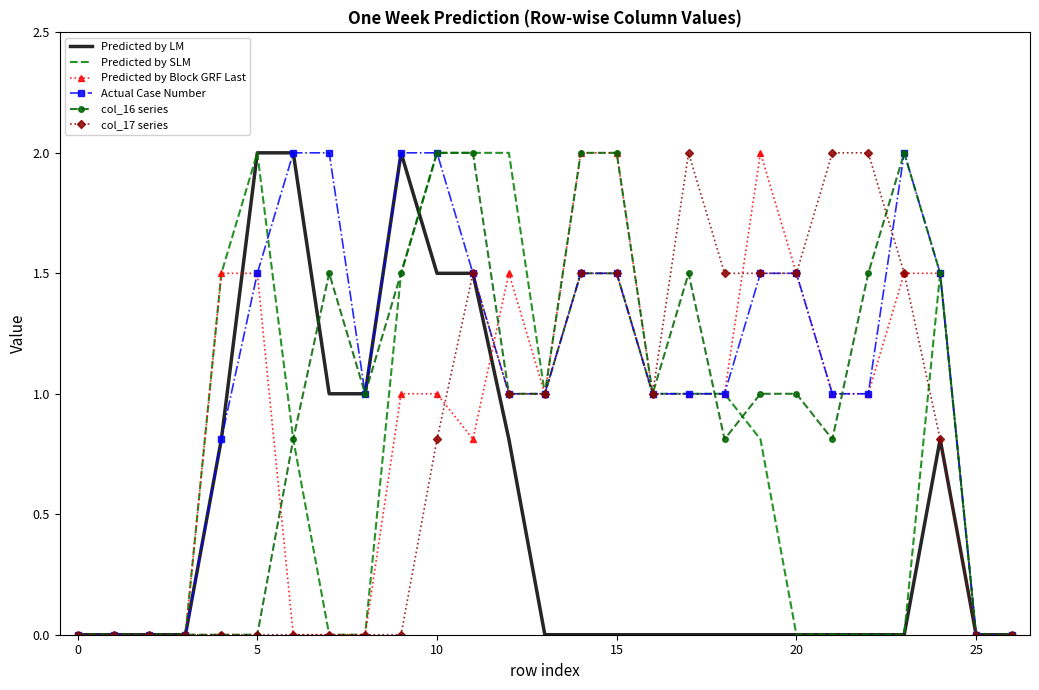

Which series has the largest total across all categories?

Actual Case Number